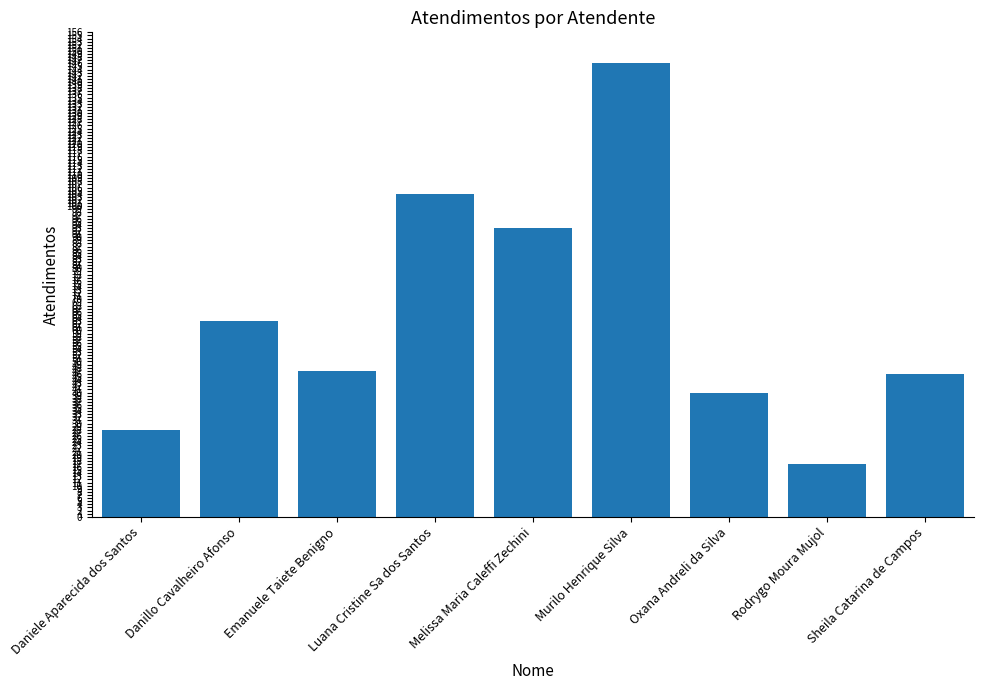

What is the difference between the maximum and minimum values?

129